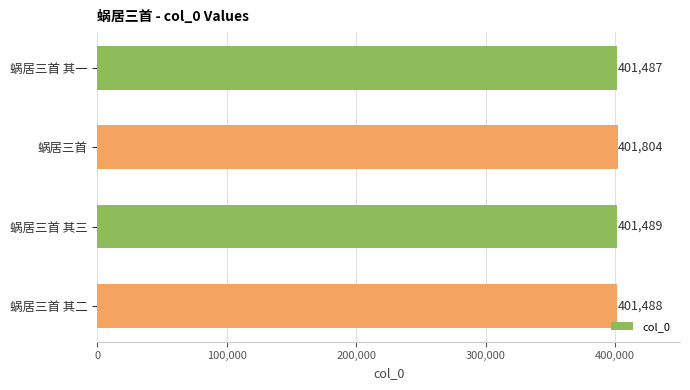

How many data points does each series have?

4